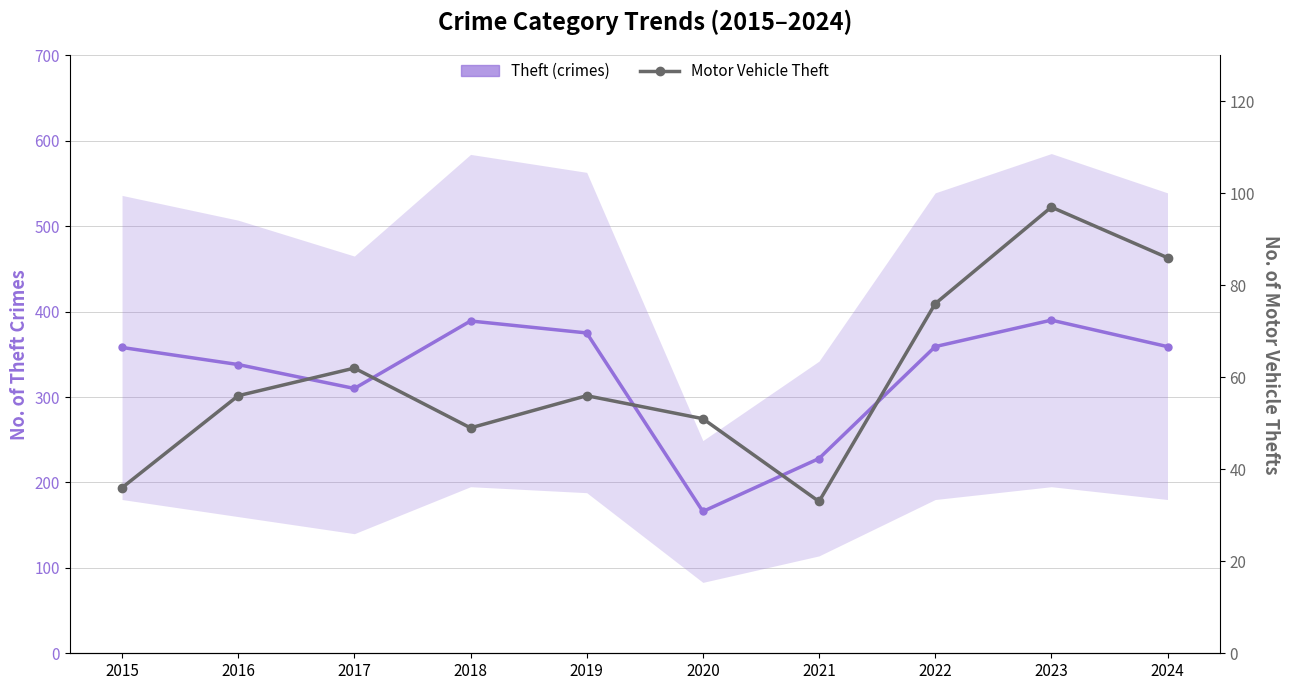

Which series has the widest spread of values?

Theft (crimes)